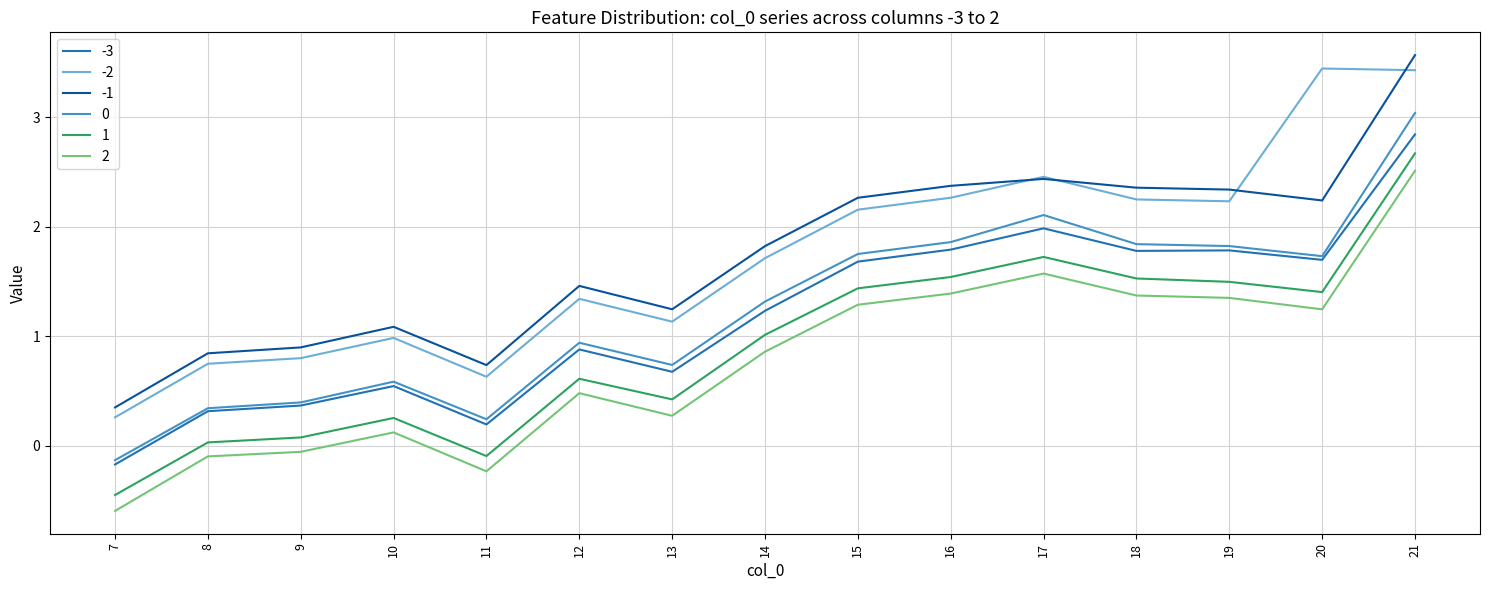

Is it true that -1 equals 1.1 at 18?

False